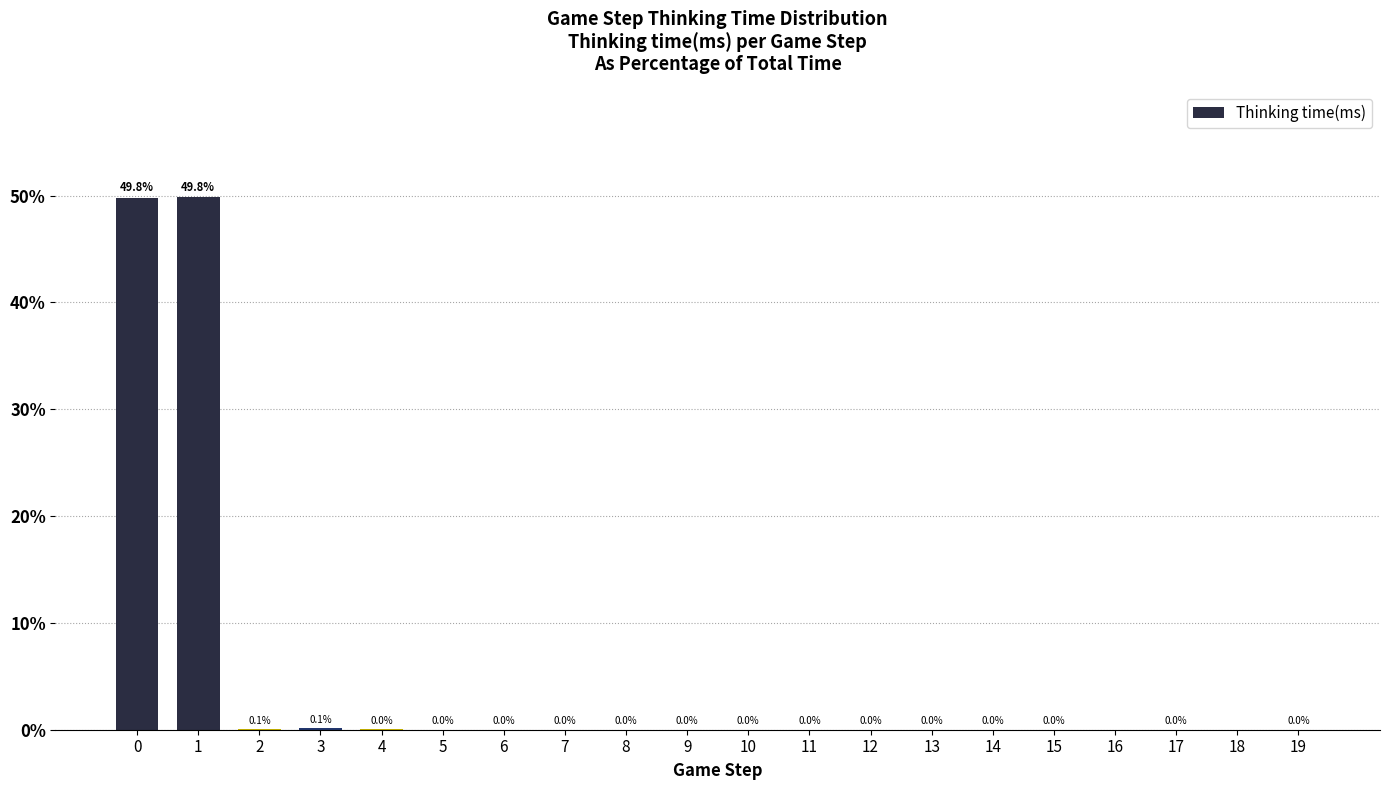

Where is the data nearest to the value 24?

3